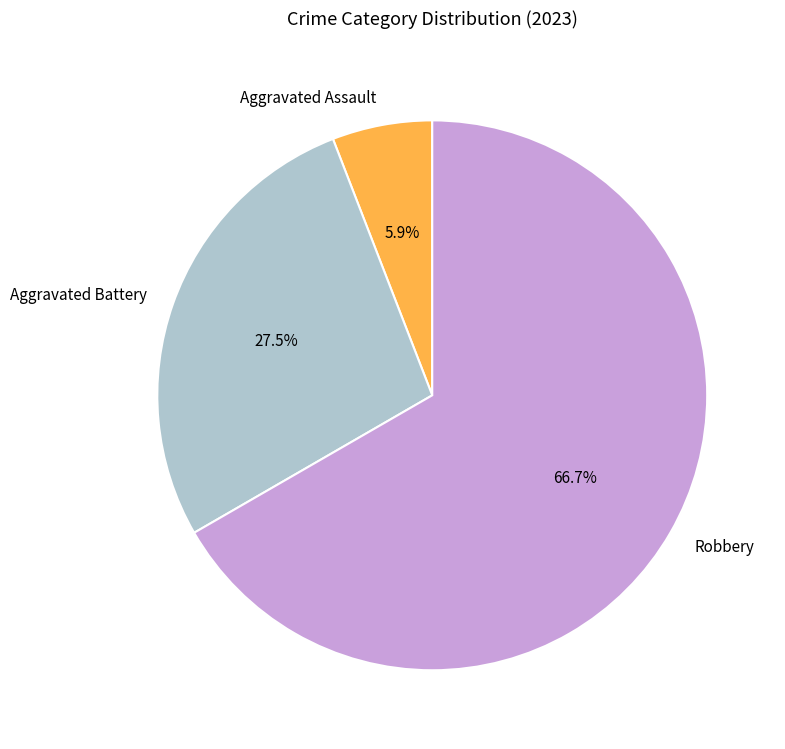

What is the majority slice?

Robbery